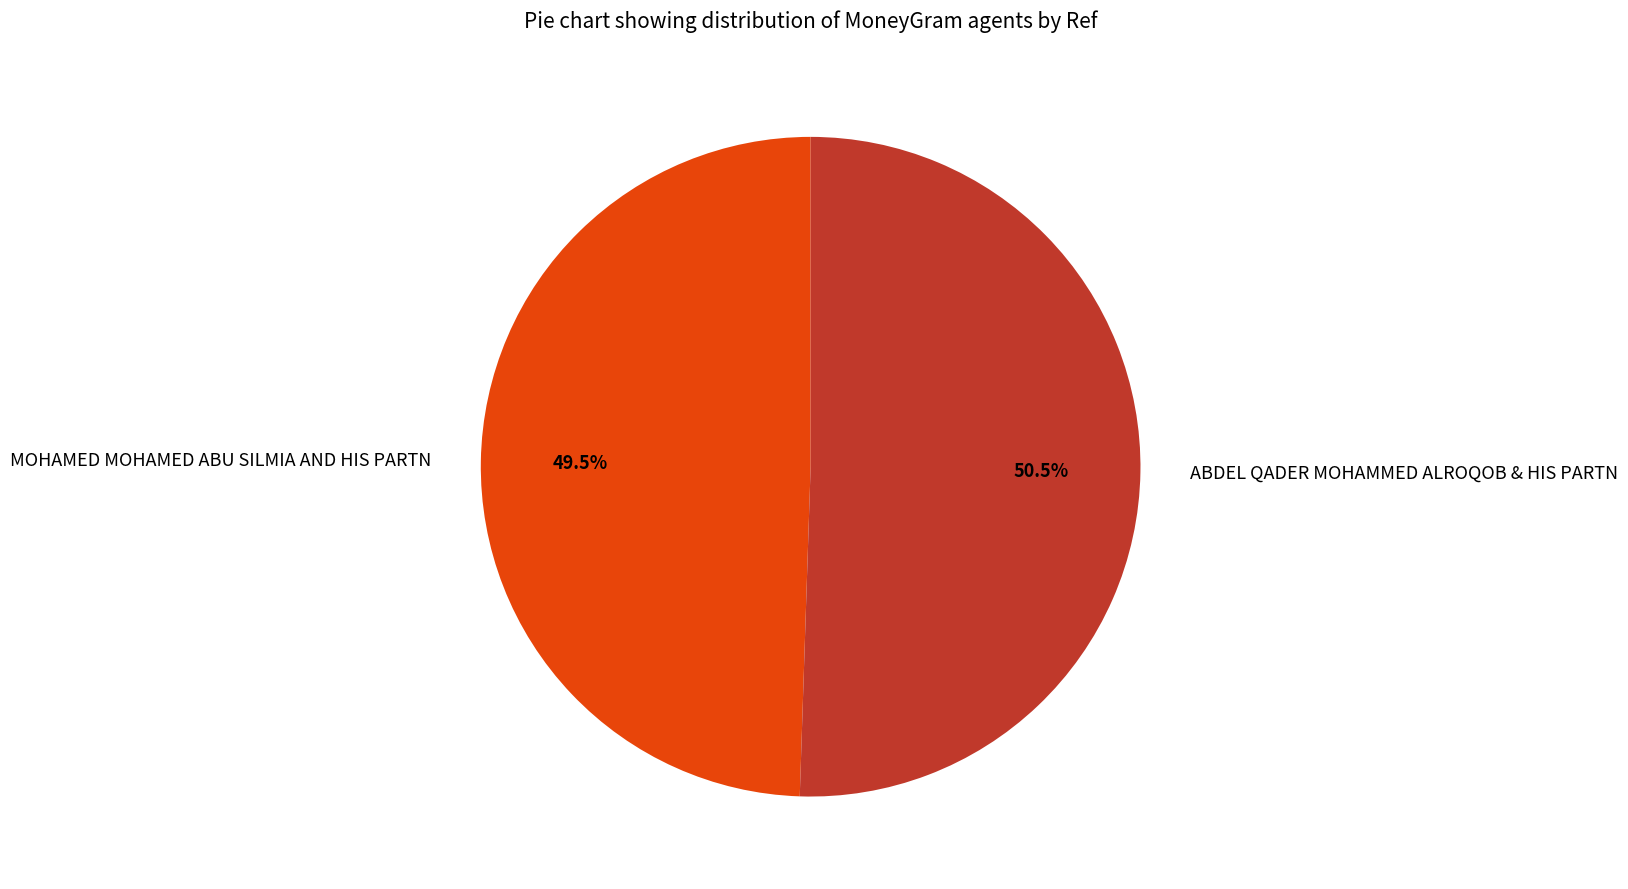

Which category has the smallest portion of the pie?

MOHAMED MOHAMED ABU SILMIA AND HIS PARTN